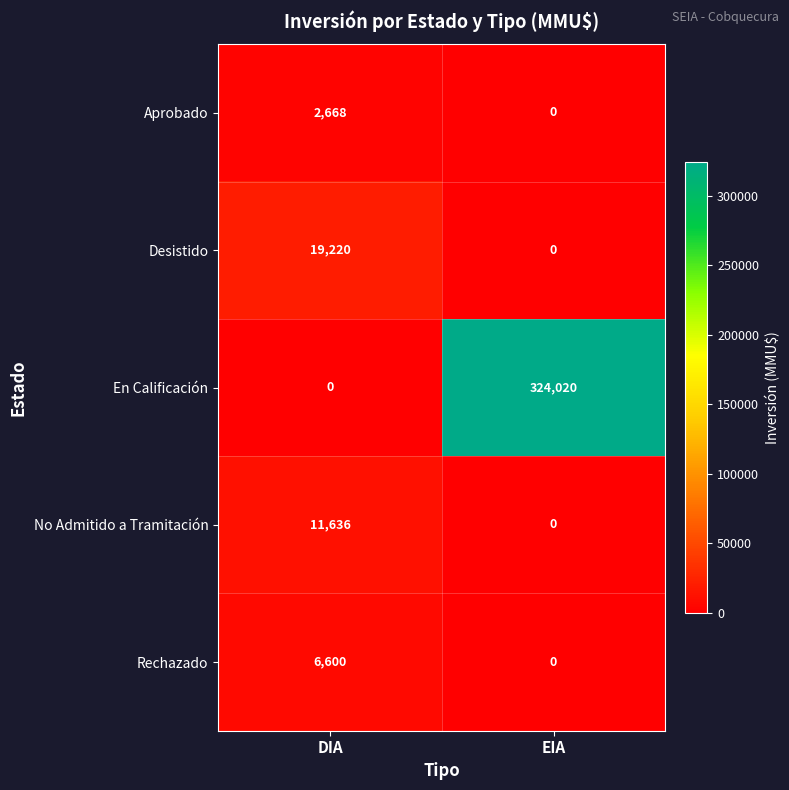

Between DIA and EIA, which series saw the biggest shift?

En Calificación